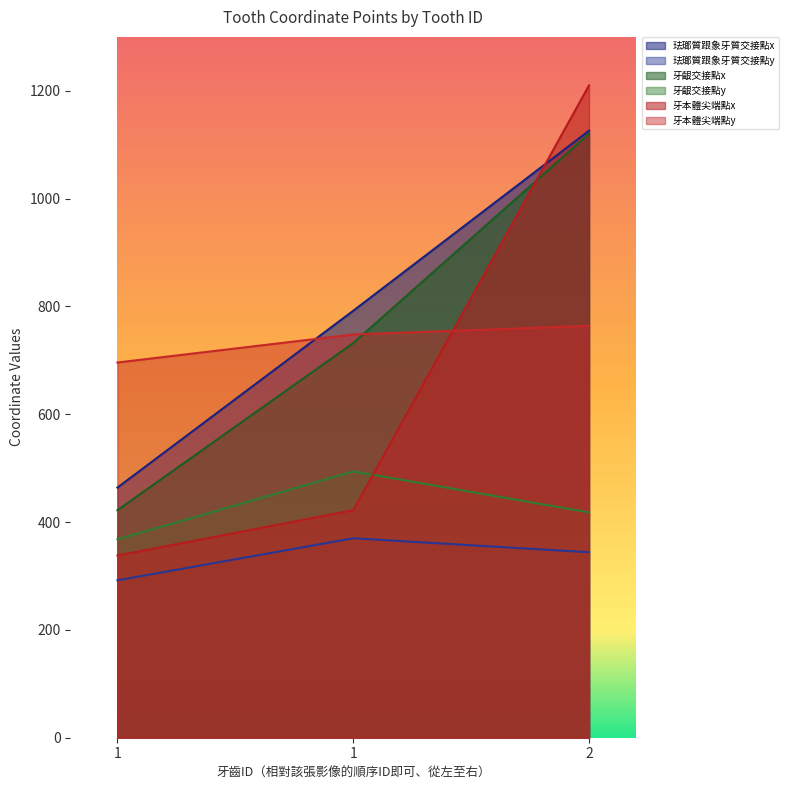

Is it true that 牙齦交接點x equals 422 at 1?

True